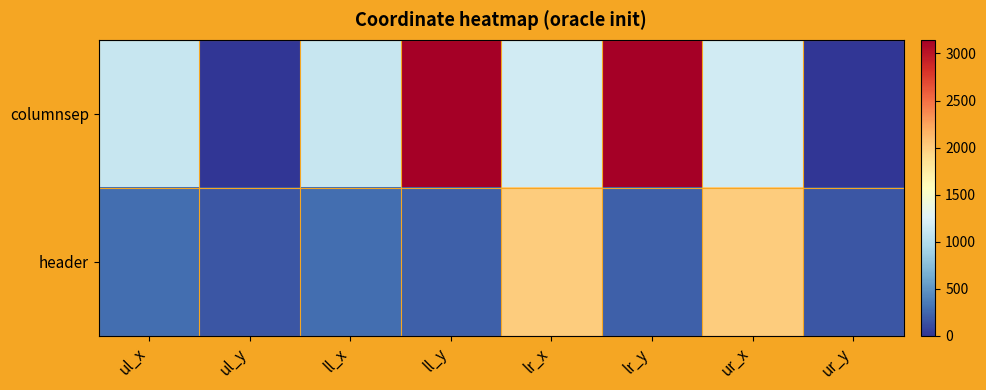

What is the total value across all series at ur_y?

170